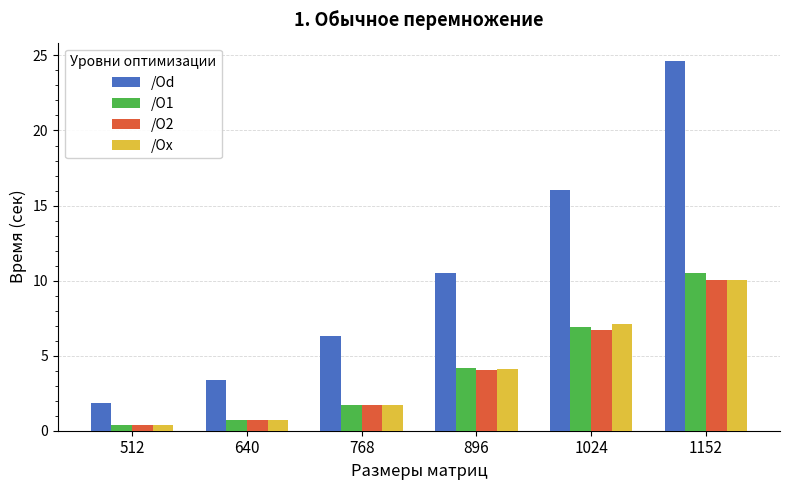

What is the value of the /O2 bar at the 3rd from the left?

1.7